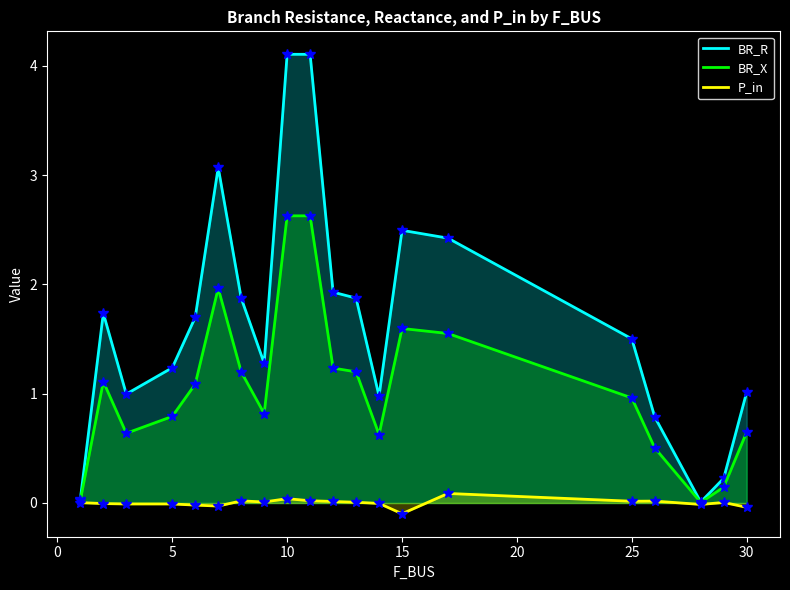

In BR_R, how many points are lower than both neighbors (excluding endpoints)?

4